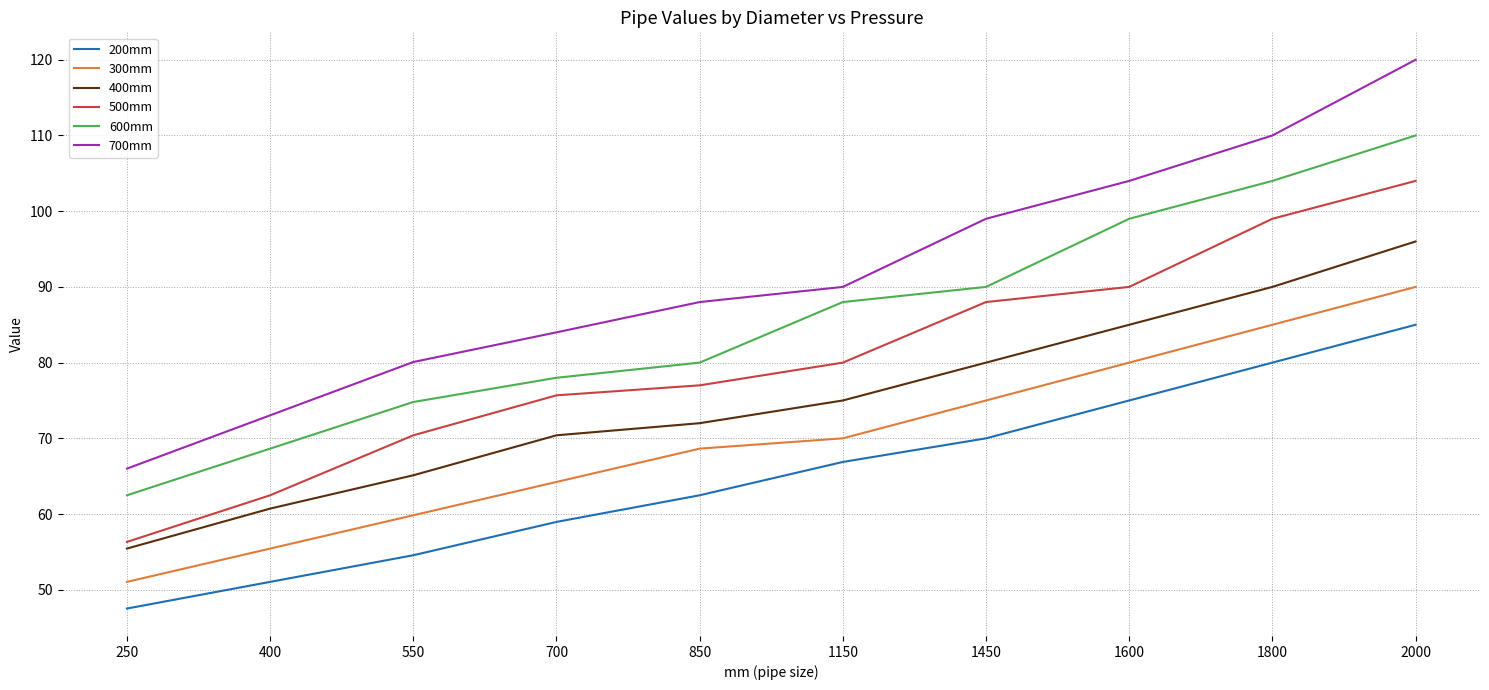

What are all the series names shown in the legend?

200mm, 300mm, 400mm, 500mm, 600mm, 700mm